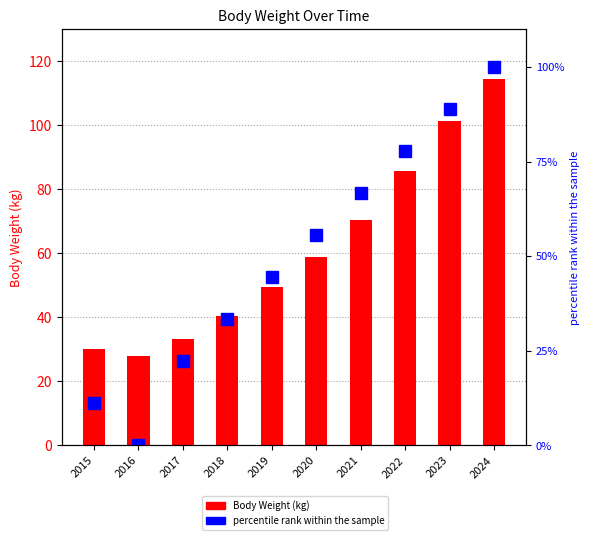

Rank the series at 2023 from lowest to highest value.

percentile rank within the sample, Body Weight (kg)